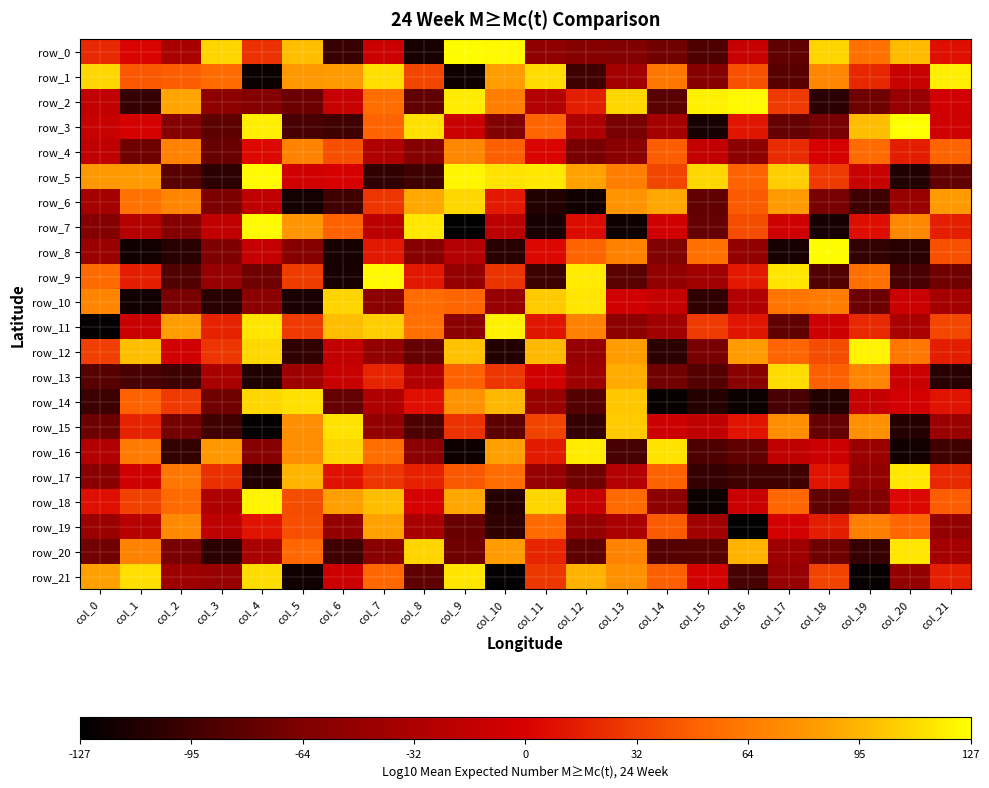

The value of row_21 at col_1 is 113. True or false?

True